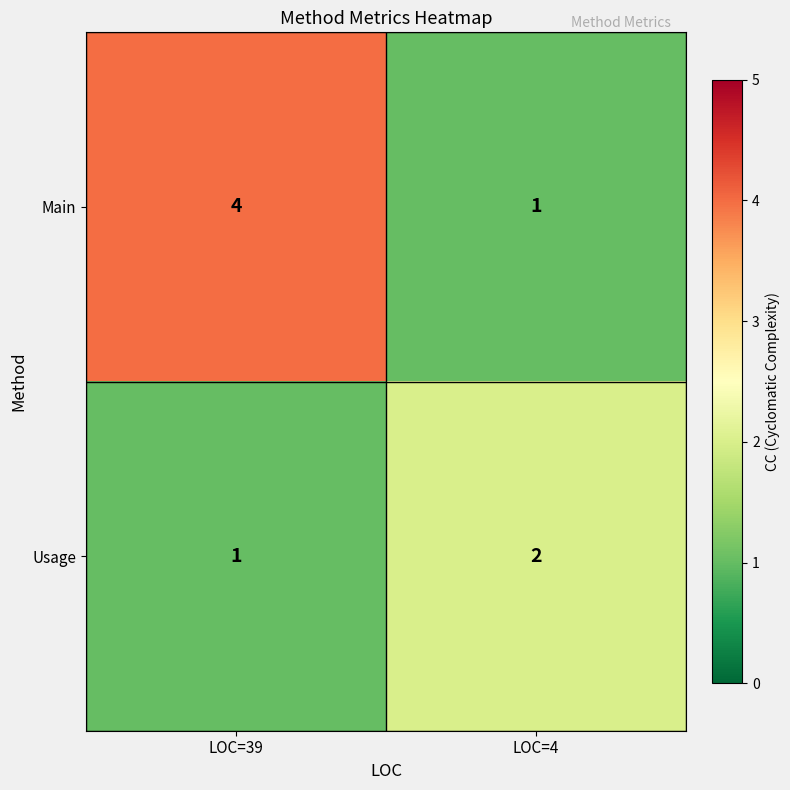

Is it true that Usage equals 3 at LOC=4?

False